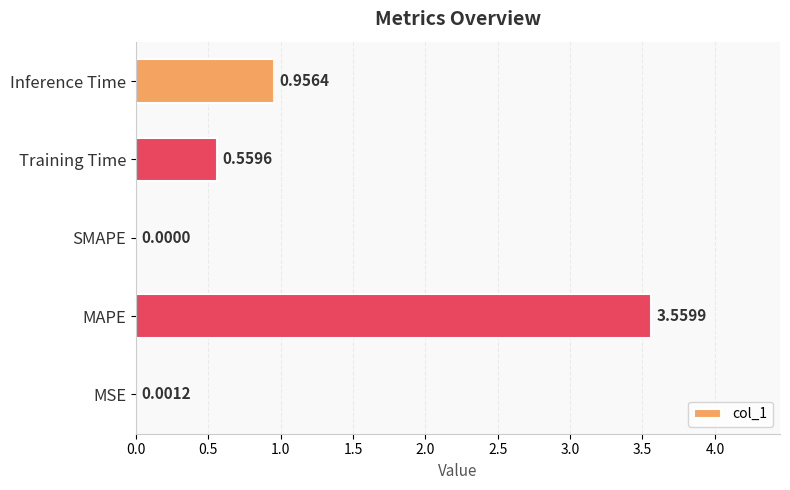

Are the bars grouped side by side (vs. stacked)?

No